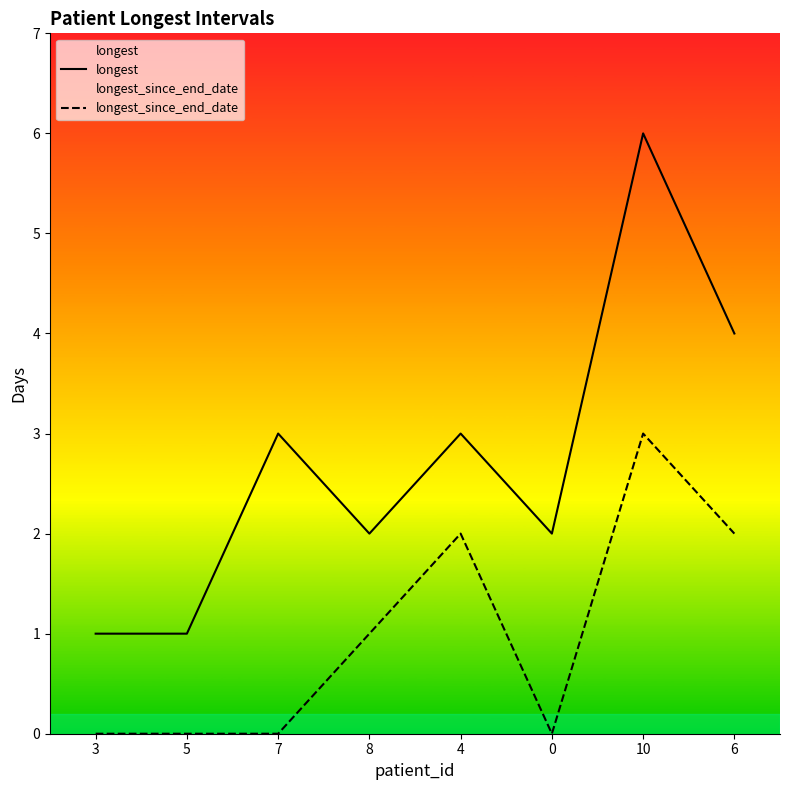

What is the sum of the longest values at 6 and 8?

6